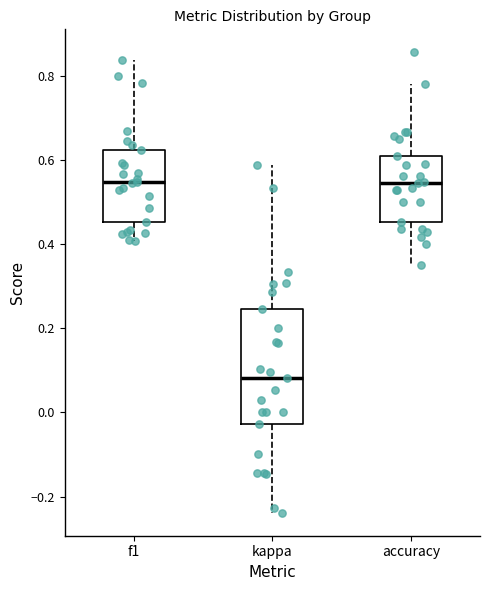

Reading left to right, transcribe this box plot: for each box, give where its median line is, the range the box spans, and where its two whiskers end, as read against the y-axis. The values are not printed on the chart, so give them approximately, as read against the axis.

f1: median 0.54, box 0.46 to 0.62, whiskers 0.40 to 0.84
kappa: median 0.08, box -0.02 to 0.24, whiskers -0.24 to 0.58
accuracy: median 0.54, box 0.46 to 0.62, whiskers 0.36 to 0.78